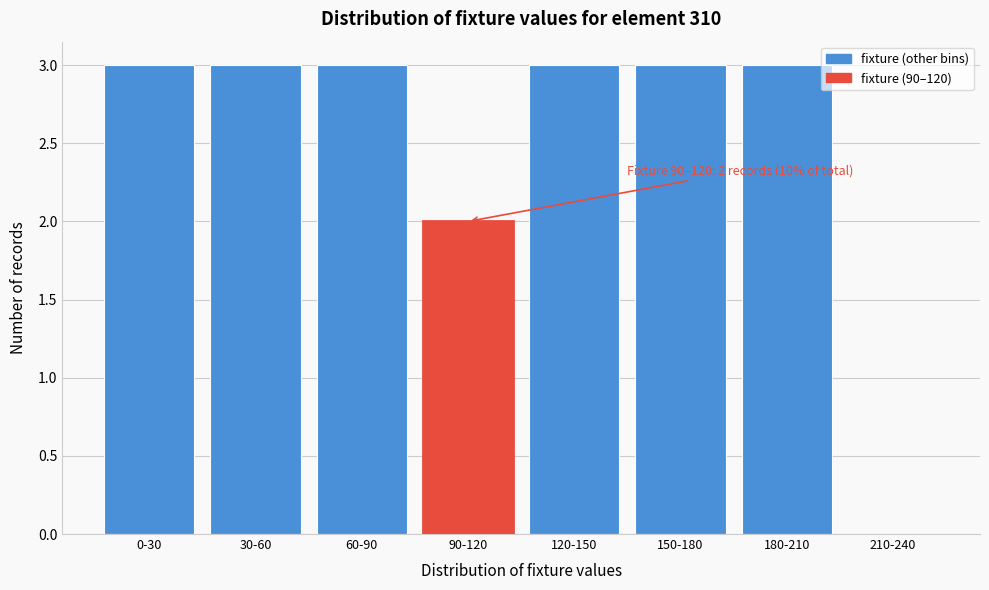

Reading left to right, list all the values displayed in this chart.

0-30=3	30-60=3	60-90=3	90-120=2	120-150=3	150-180=3	180-210=3	210-240=0